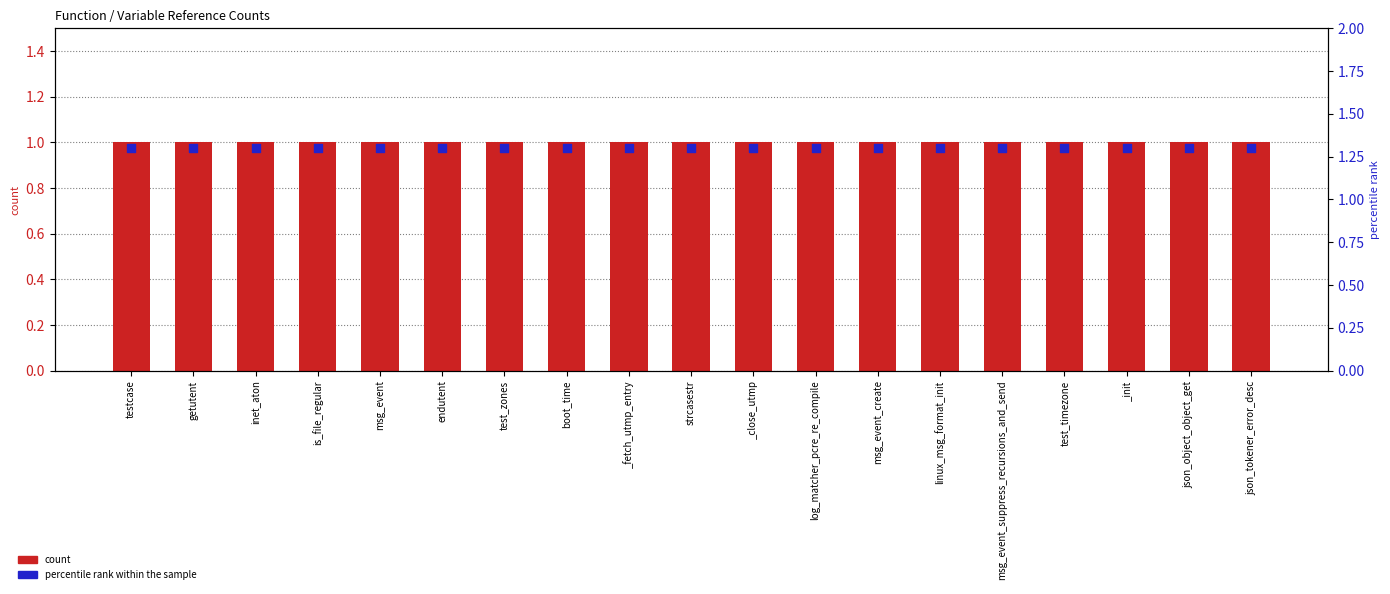

What are all the series names shown in the legend?

count, percentile rank within the sample